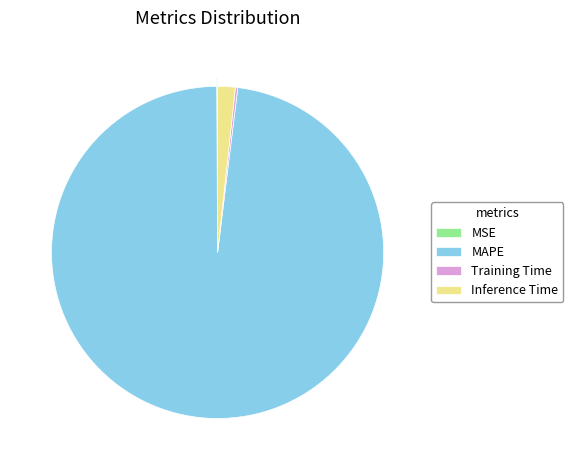

The Inference Time slice represents 2% of the pie. True or false?

True